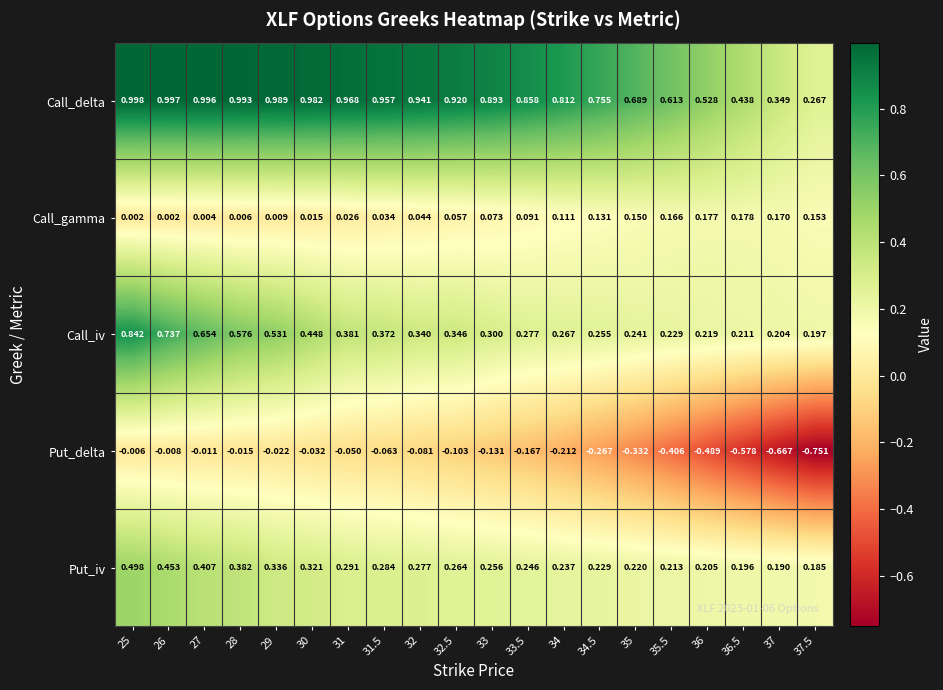

Is the value of Put_delta at 28 greater than the value of Call_gamma at 29?

No